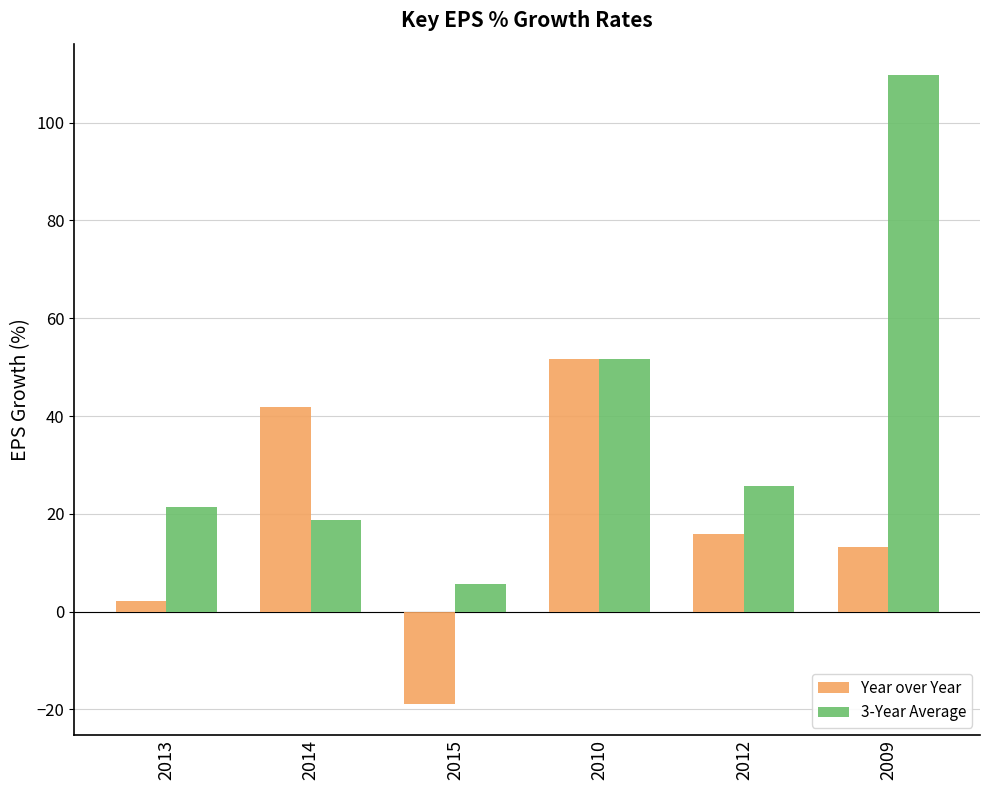

At how many categories does at least one series exceed 85?

1